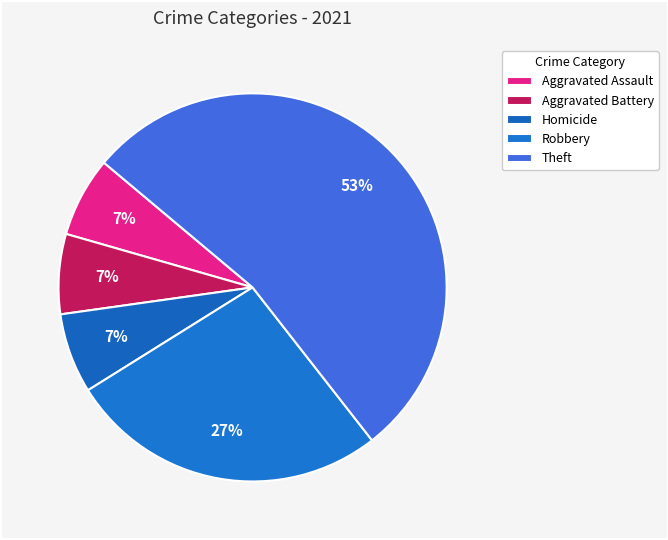

Count the number of slices in the pie.

5